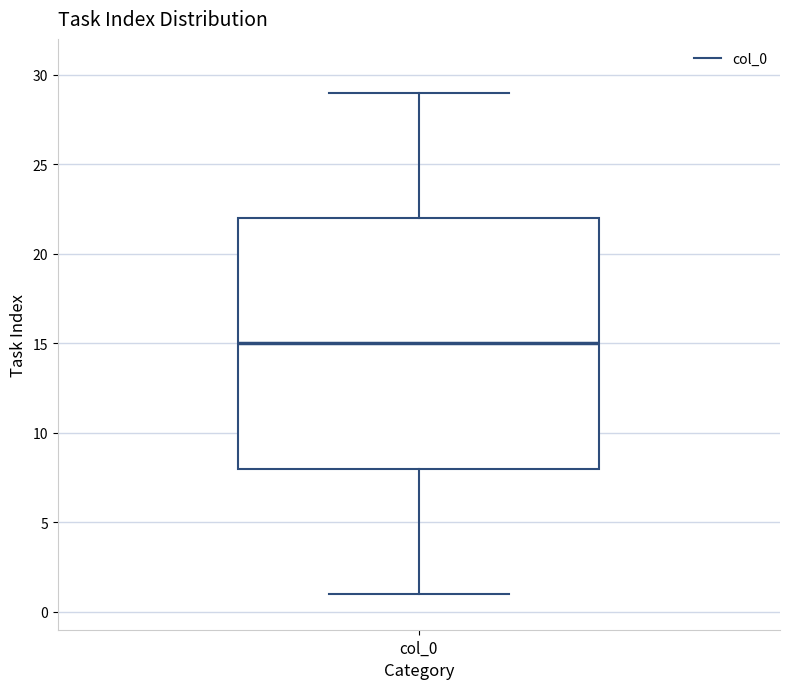

Read this box plot against the y-axis: the position of the median line, the range covered by the box, and the ends of both whiskers. The values are not printed on the chart, so give them approximately, as read against the axis.

median 15, box 8 to 22, whiskers 1 to 29